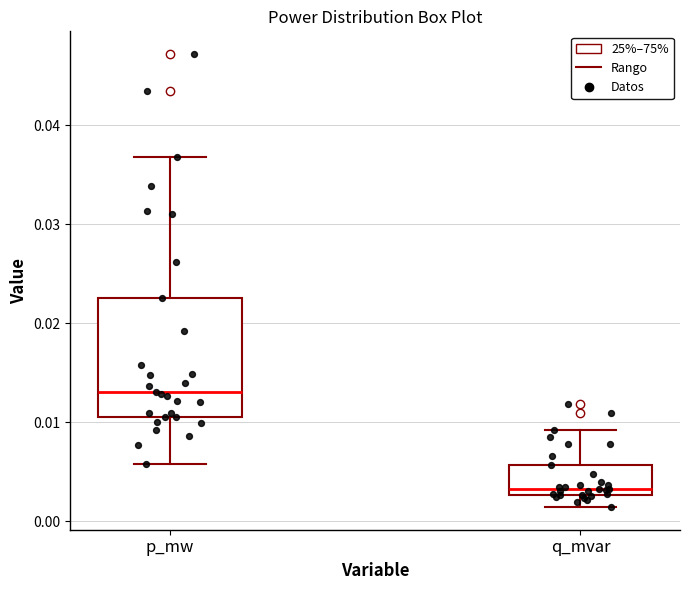

Where is the lower edge of the box for q_mvar on the y-axis? The values are not printed on the chart, so give them approximately, as read against the axis.

0.003